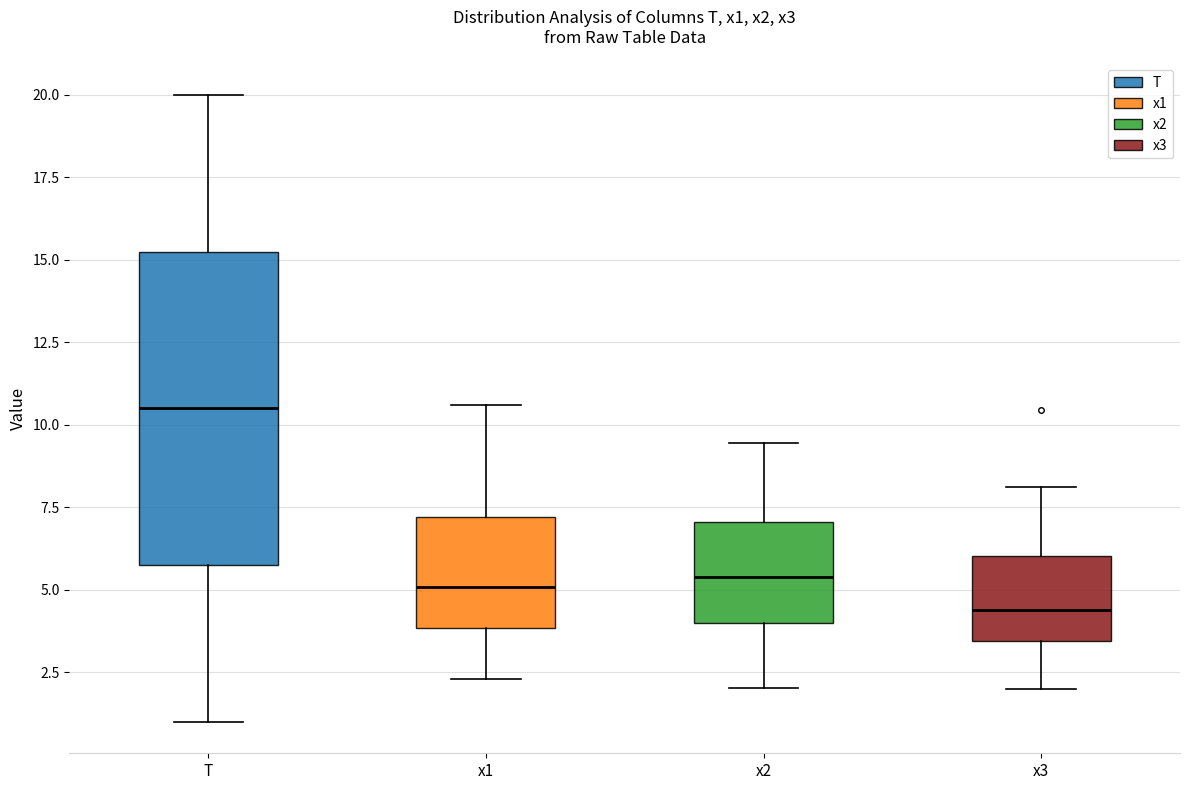

Where is the lower edge of the box for T on the y-axis? The values are not printed on the chart, so give them approximately, as read against the axis.

6.0